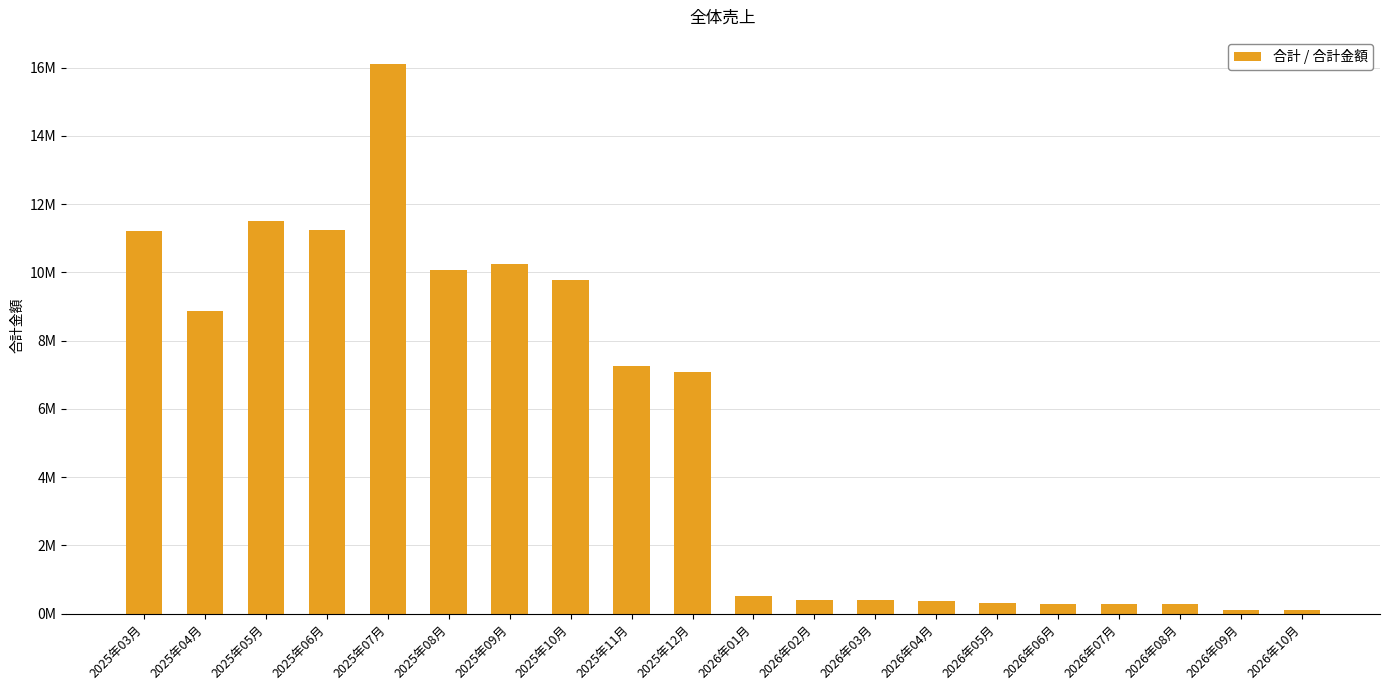

What value does the data have at 2026年08月, to the nearest 10?

283050